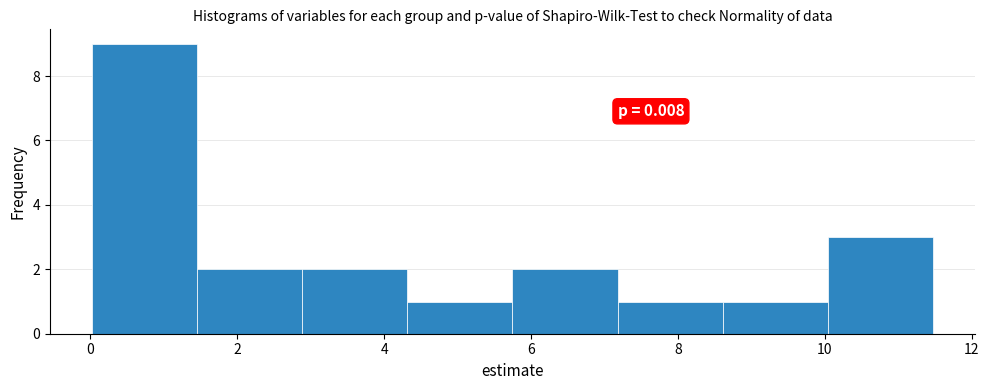

Over which range of the x-axis is the bar tallest?

0.0 to 1.4